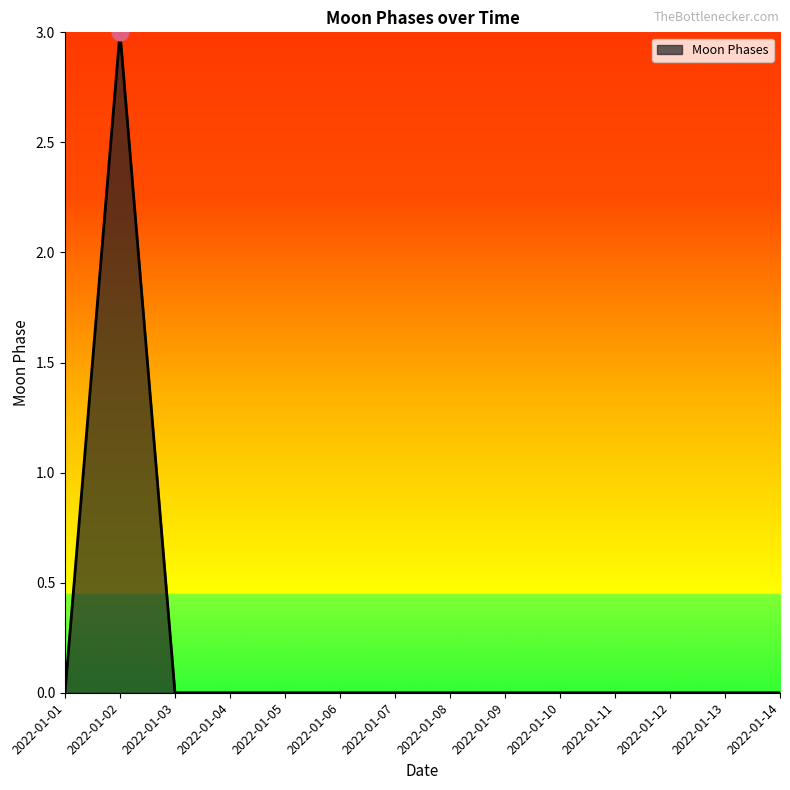

What is the greatest value displayed?

3